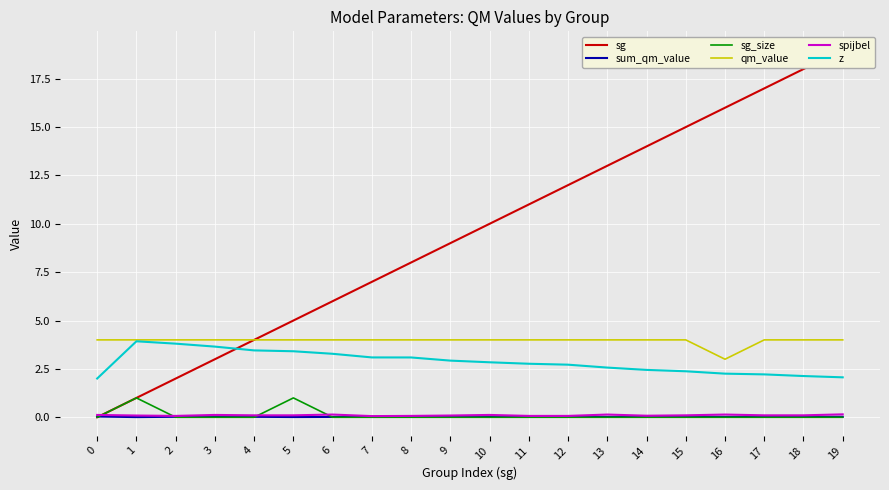

Read the z value at 7.

3.1